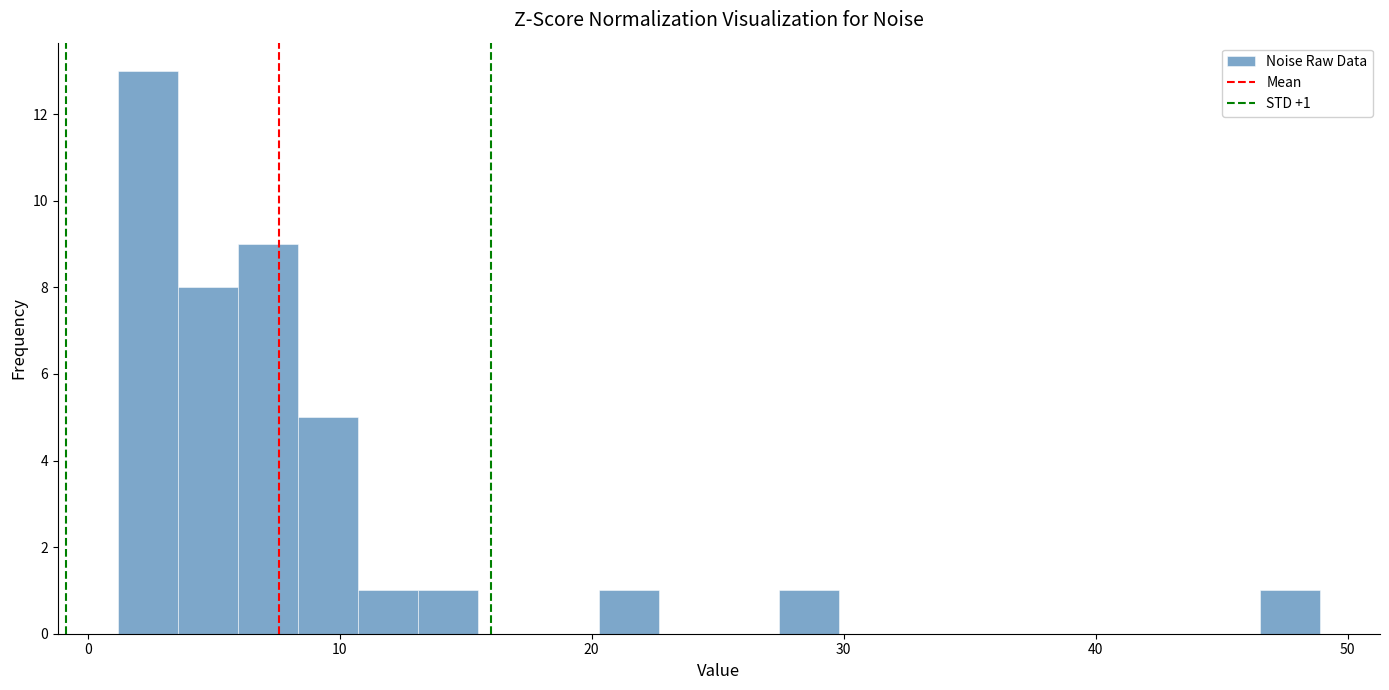

Read against the x-axis, roughly where is the centre of the tallest bar?

2